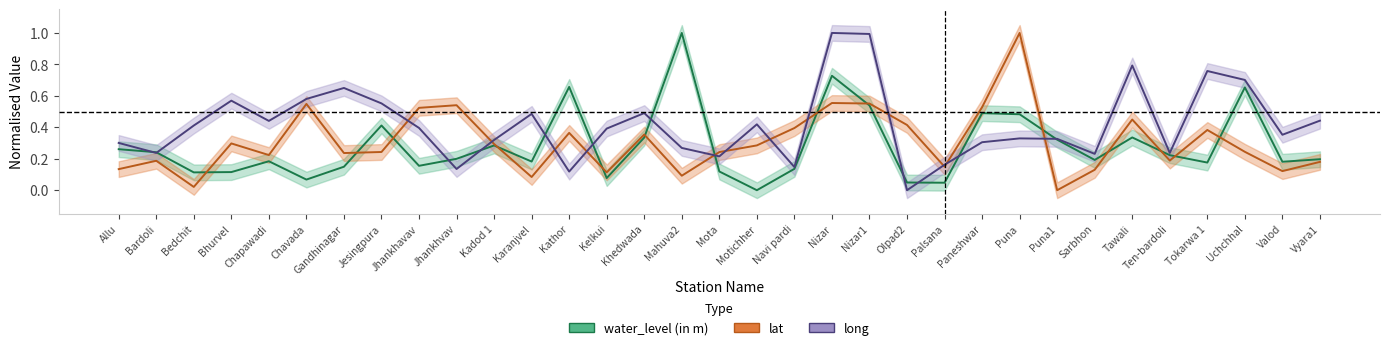

How many lines are shown in the chart?

3